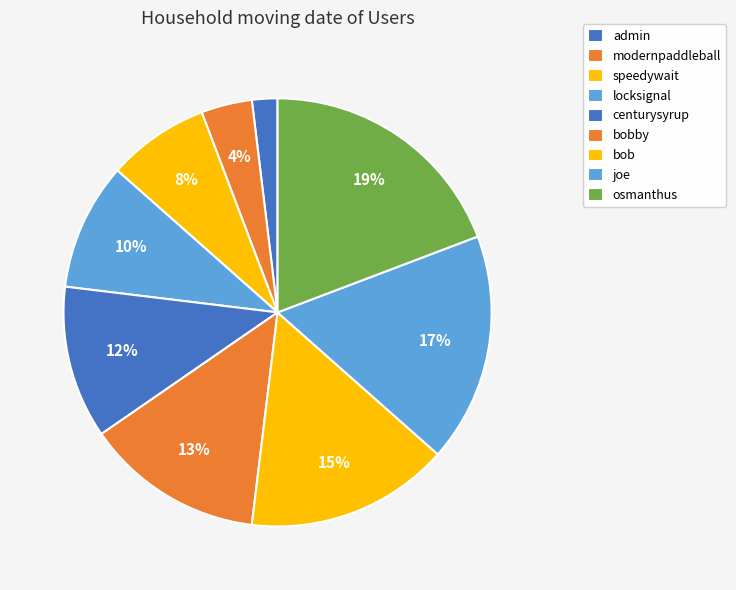

True or false: bobby accounts for 13% of the total.

True